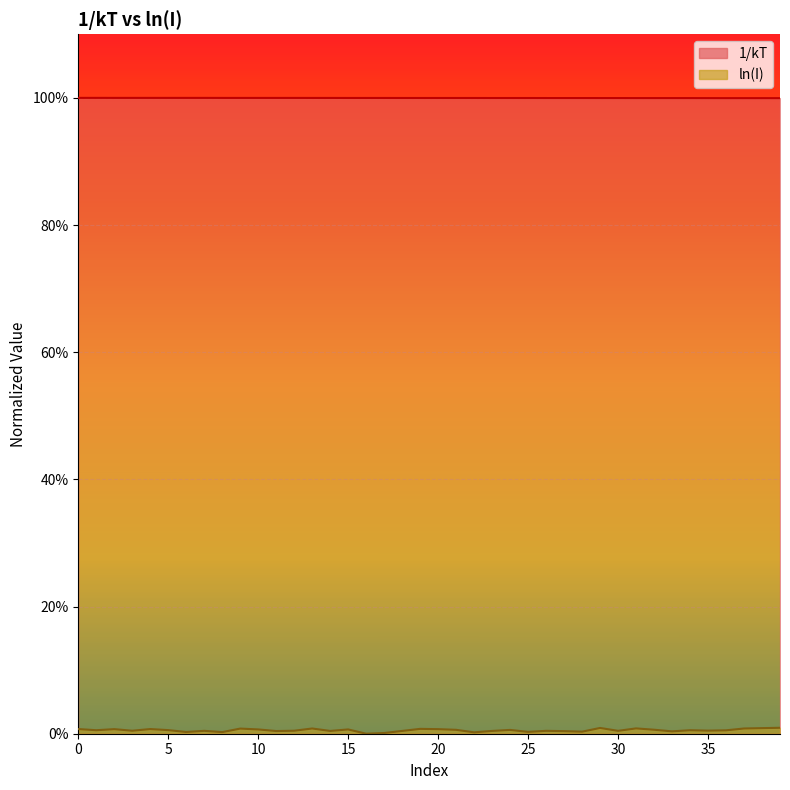

Rank the categories by 1/kT value from highest to lowest.

0, 1, 2, 3, 4, 5, 6, 7, 8, 9, 10, 11, 12, 13, 14, 15, 16, 17, 18, 19, 20, 21, 22, 23, 24, 25, 26, 27, 28, 29, 30, 31, 32, 33, 34, 35, 36, 37, 38, 39